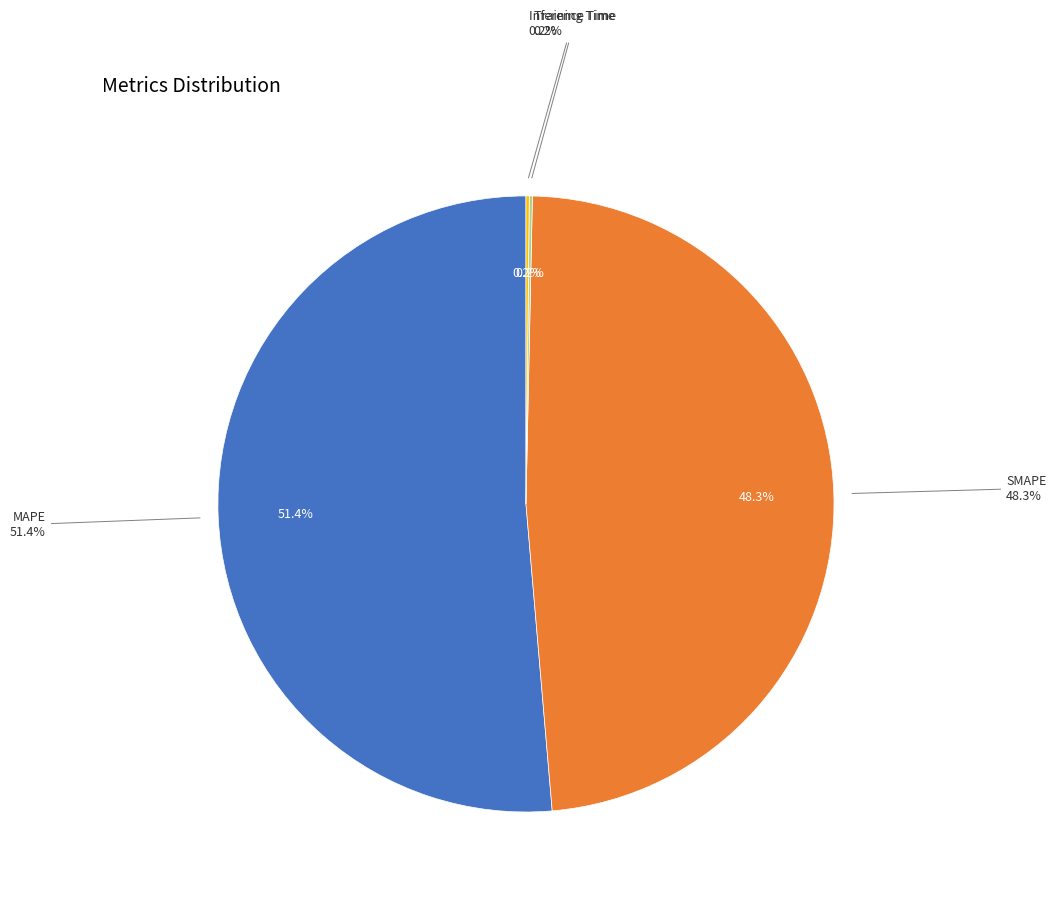

What is the ratio of the value at SMAPE to the value at MAPE?

0.9